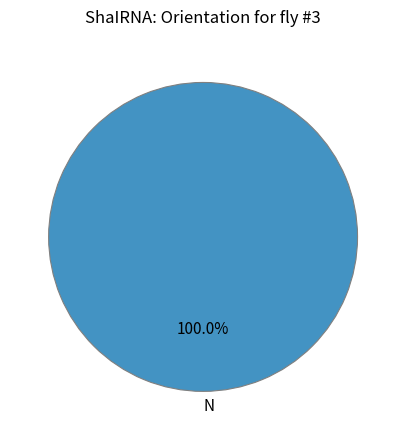

Rank the categories by value from highest to lowest.

N